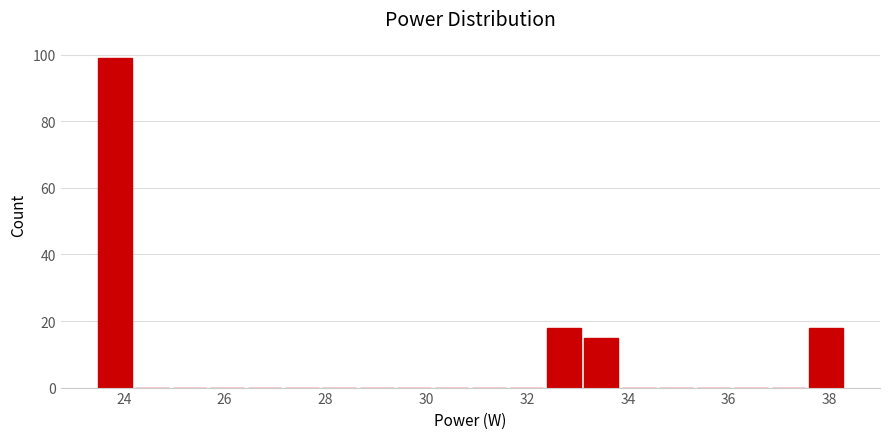

Around what value on the x-axis is the tallest bar? Give the approximate position of its centre, as read against the axis.

23.8